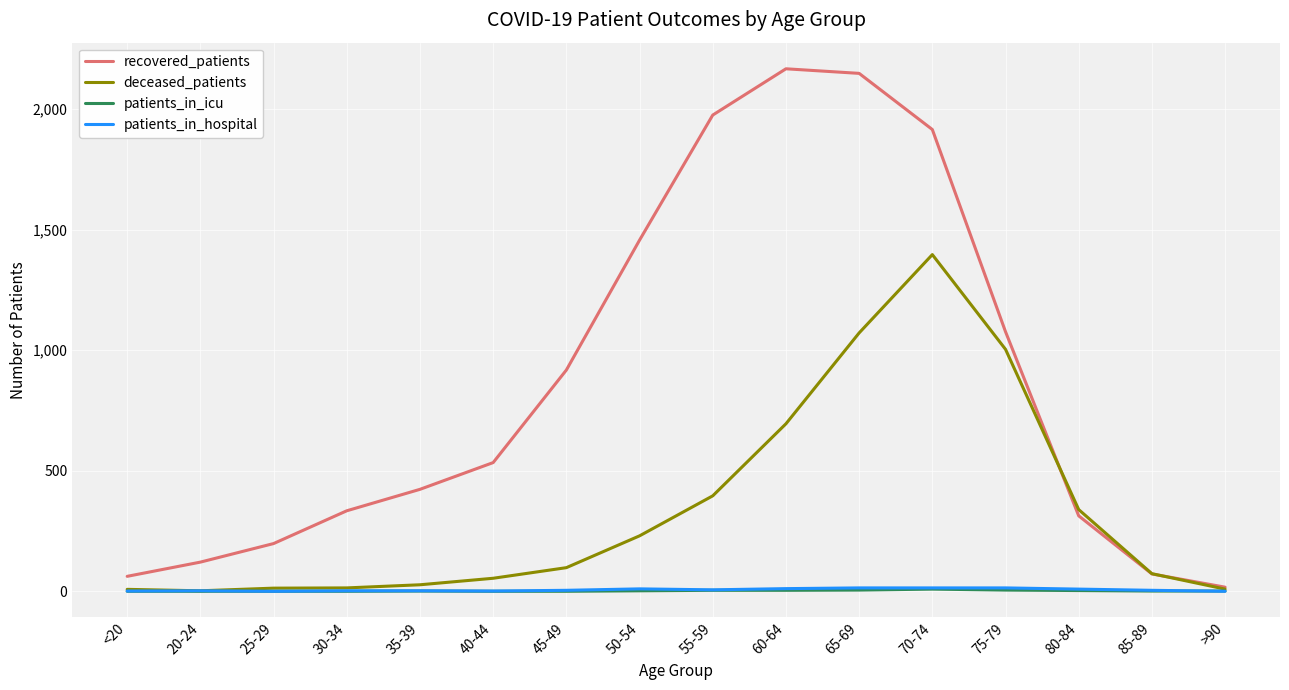

What are all the series names shown in the legend?

recovered_patients, deceased_patients, patients_in_icu, patients_in_hospital